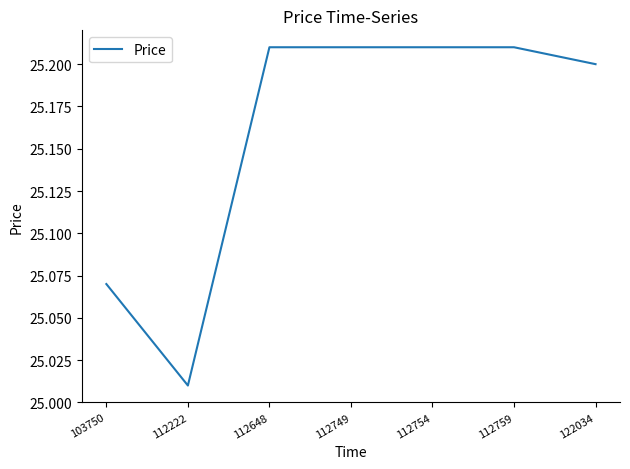

Where is the data nearest to the value 25?

112222